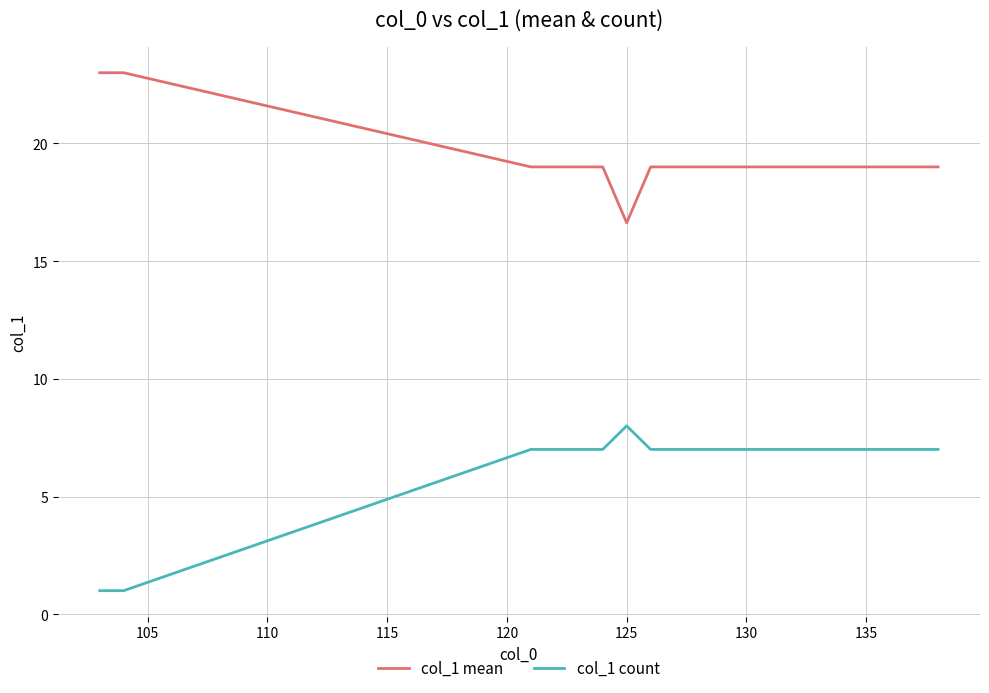

What is the minimum value shown in the chart?

1.0